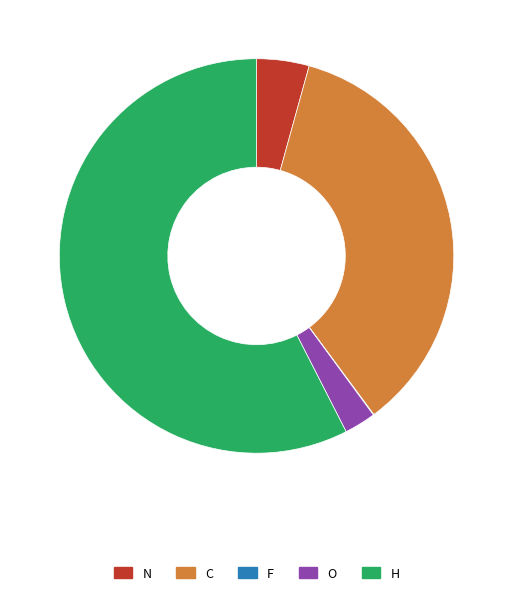

What is the largest slice in the pie chart?

H